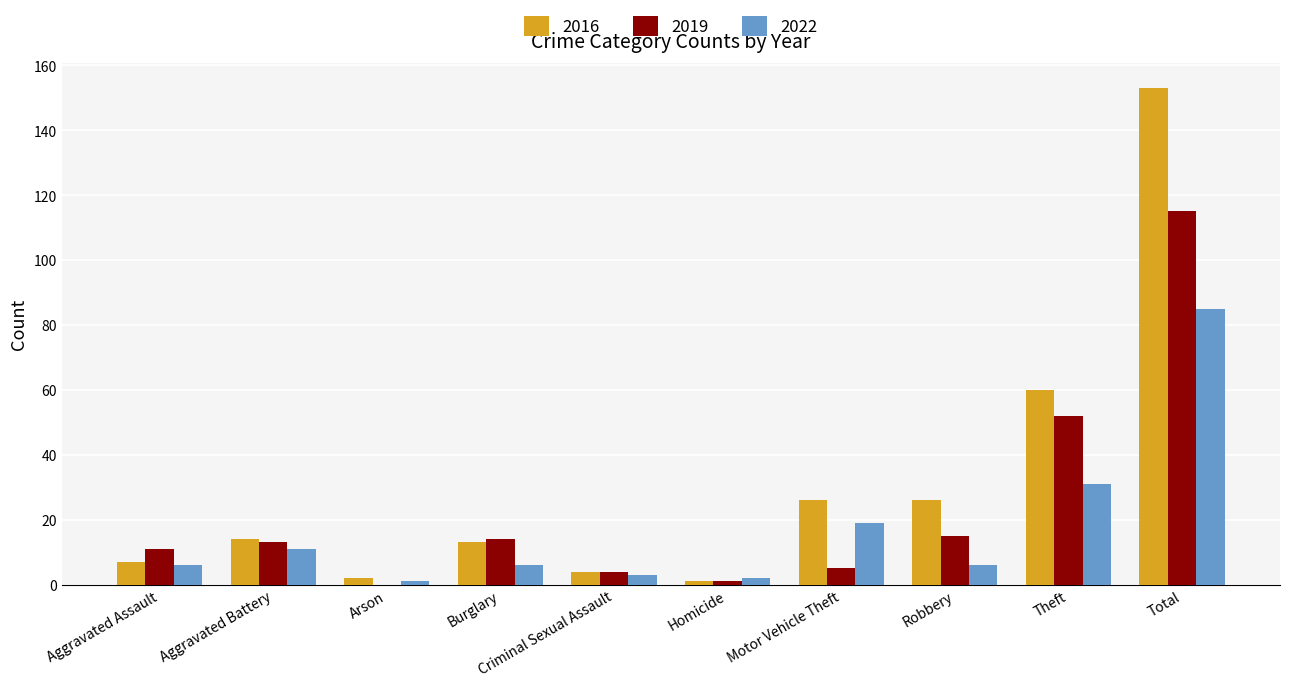

The 2022 series shows 120 at Total. True or false?

False